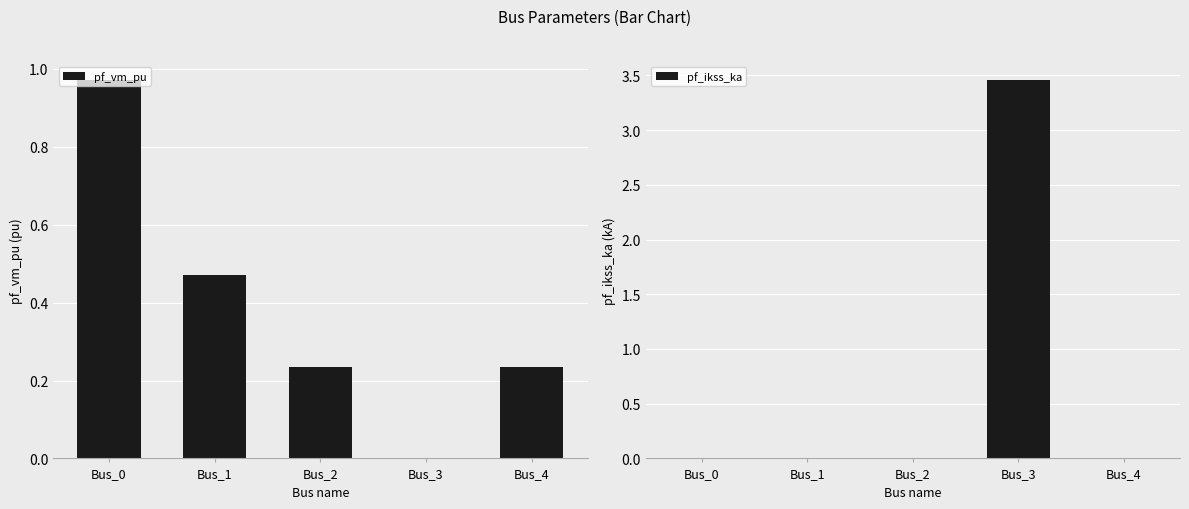

What is the total value across all series at Bus_2?

0.2